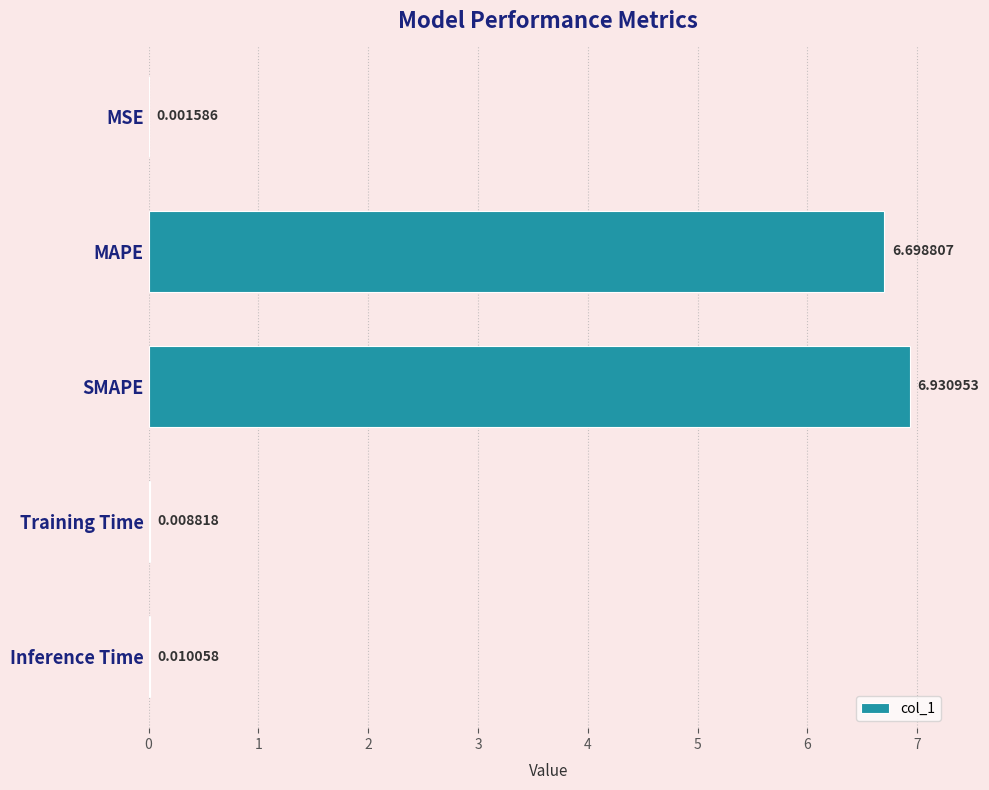

Are the bars horizontal?

Yes